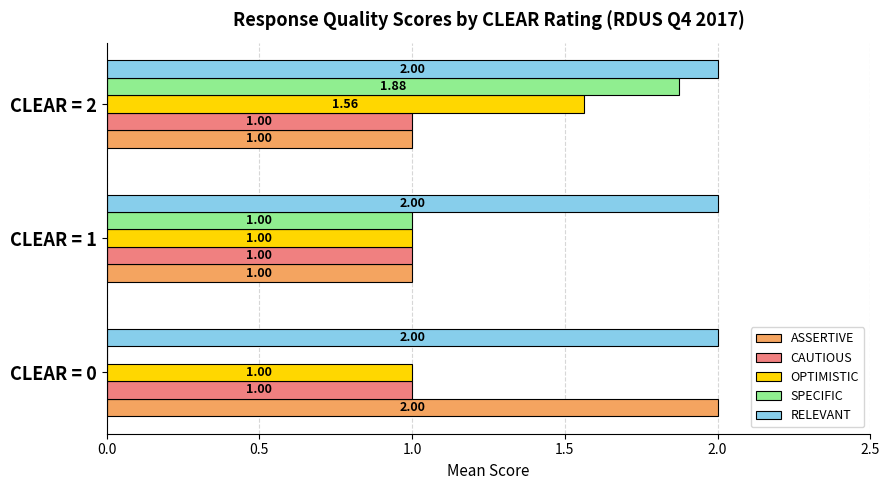

How many series are shown in this chart?

5